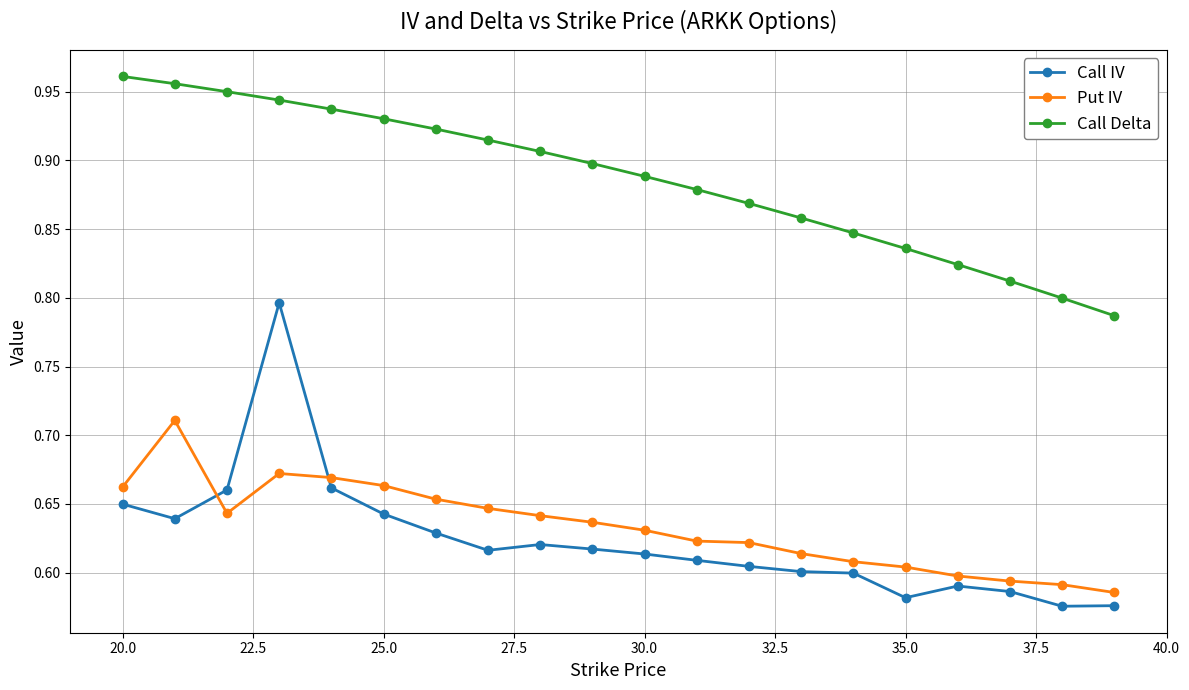

Which series has the largest total across all categories?

Call Delta